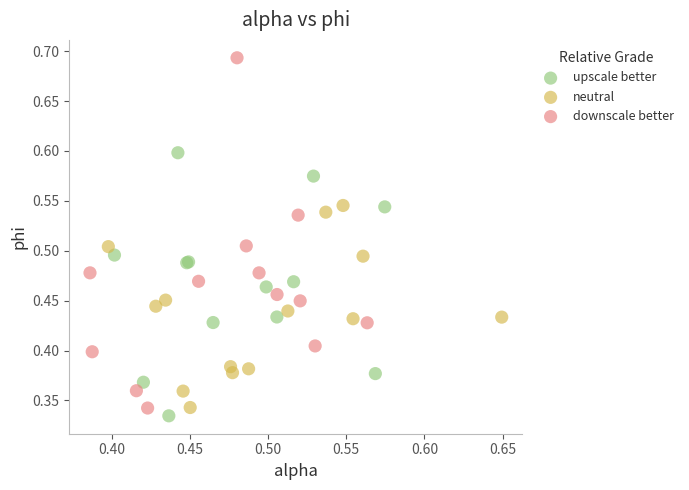

Which series has the widest spread of Y values?

downscale better